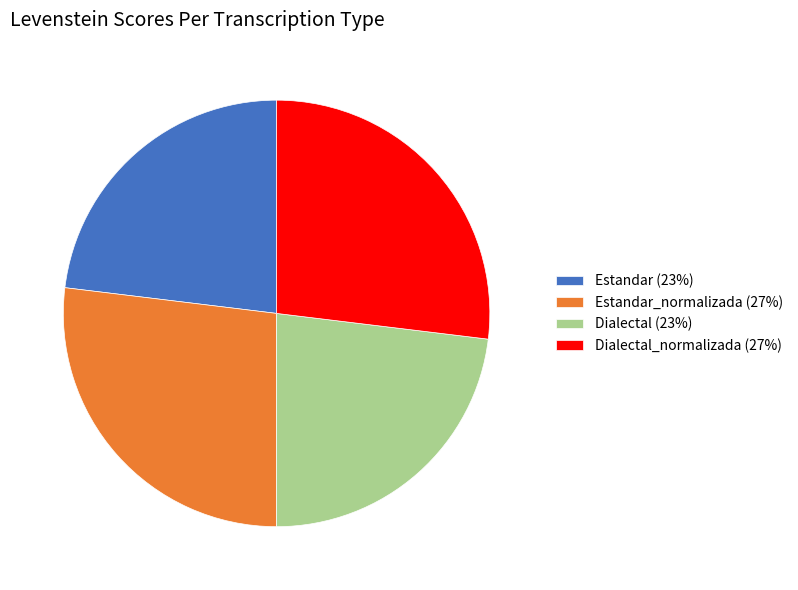

Is there any slice that represents more than half of the pie?

No